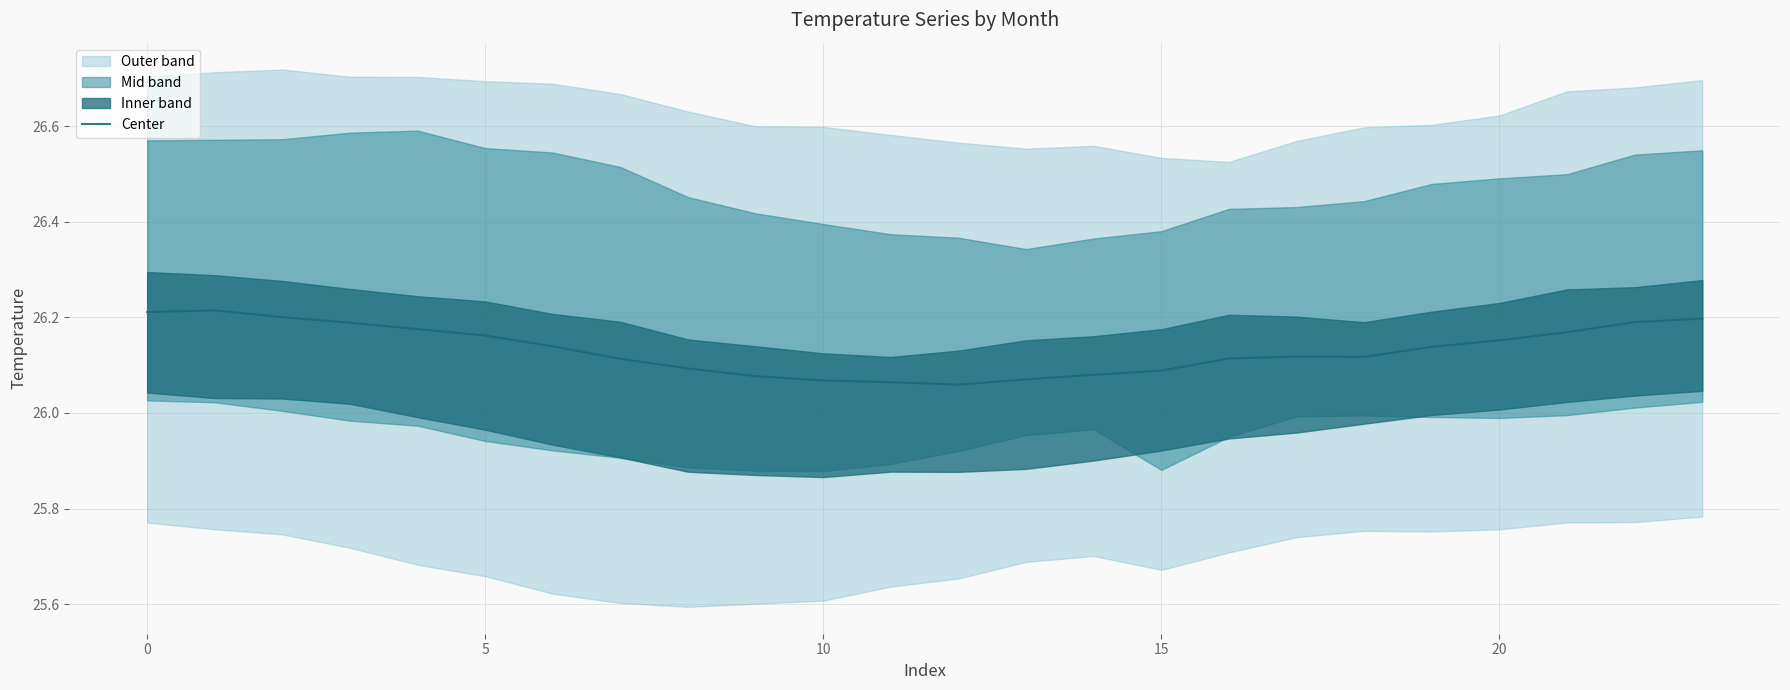

Does the chart display data point markers on the line(s)?

No